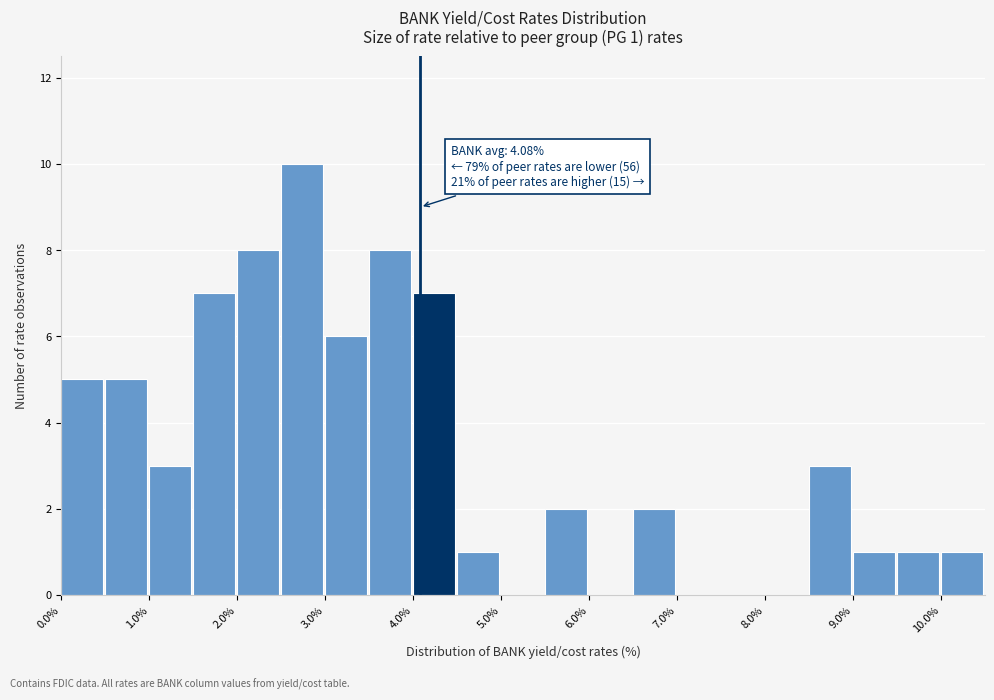

Over which range of the x-axis is the bar tallest?

2.5 to 3.0